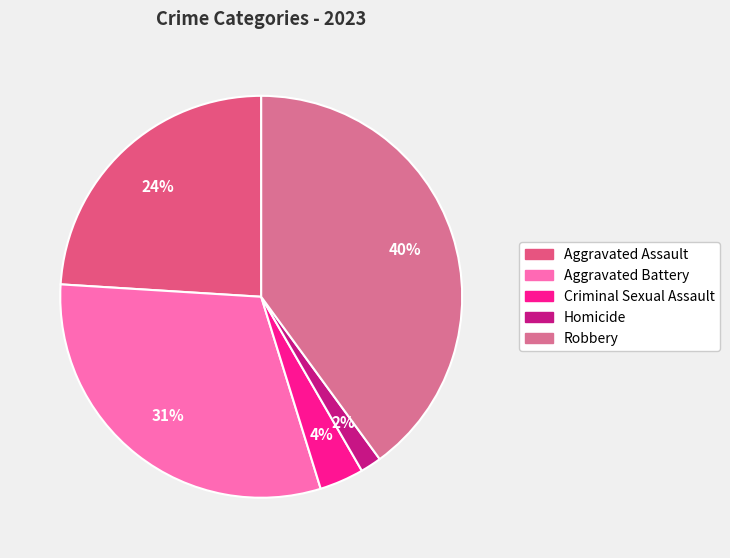

Is there any slice that represents more than half of the pie?

No